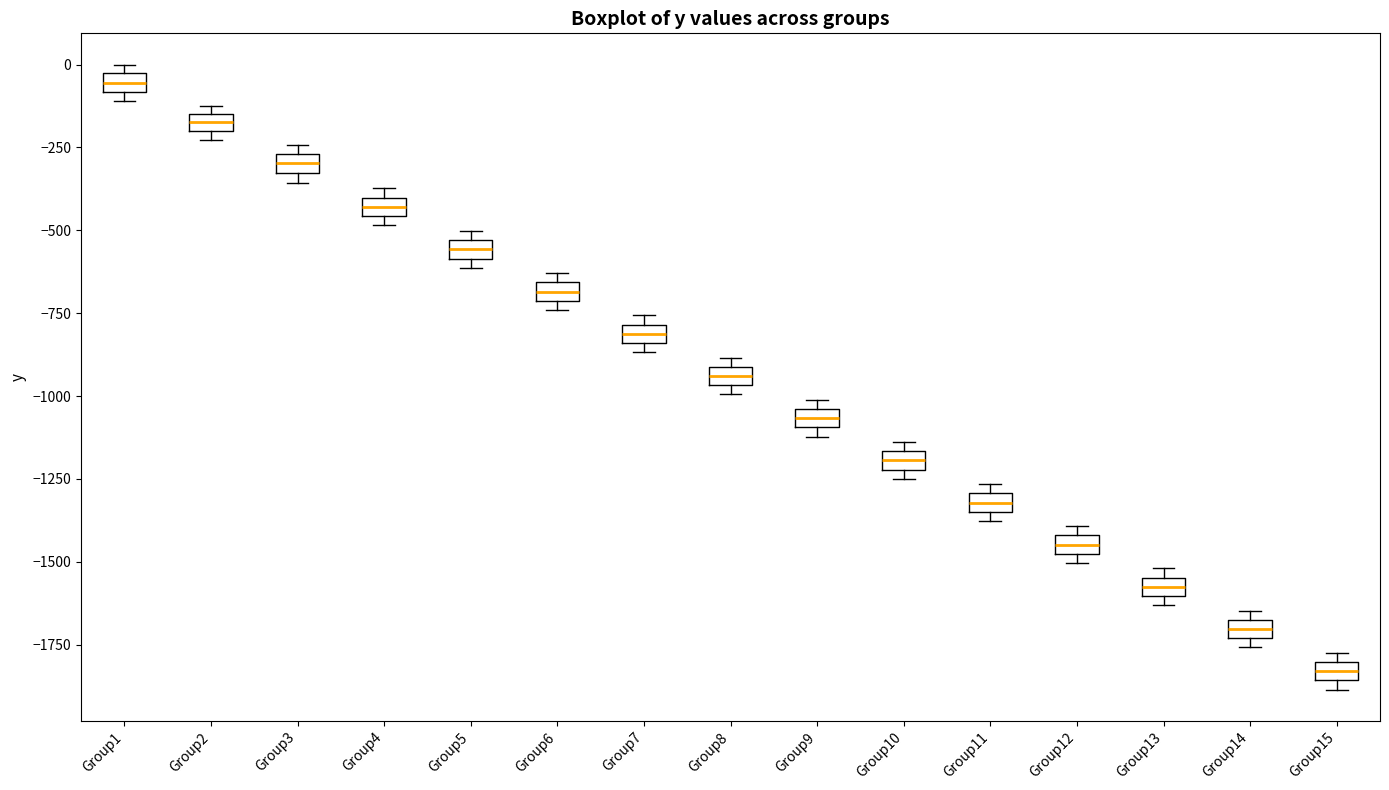

Where is the upper edge of the box for Group12 on the y-axis? The values are not printed on the chart, so give them approximately, as read against the axis.

-1400